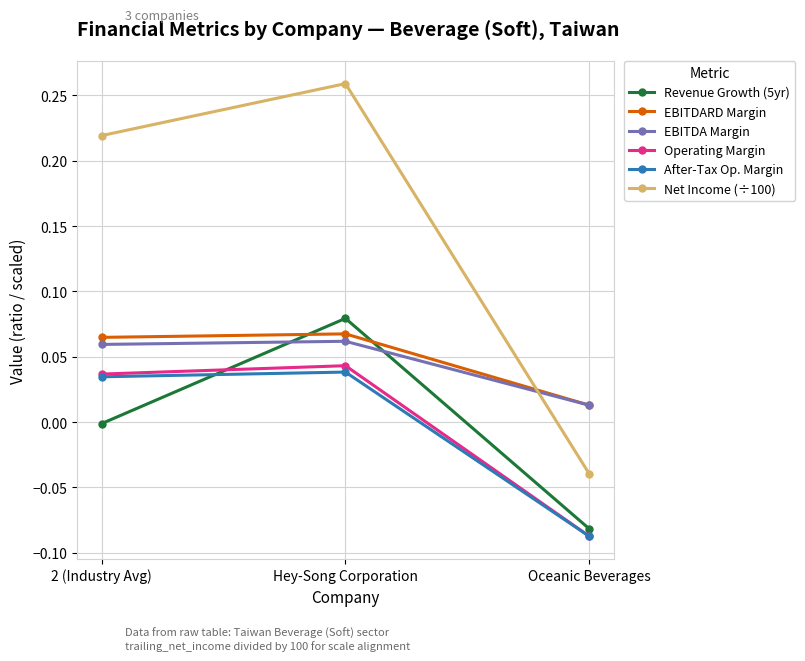

At which label does After-Tax Op. Margin first exceed 0?

2 (Industry Avg)